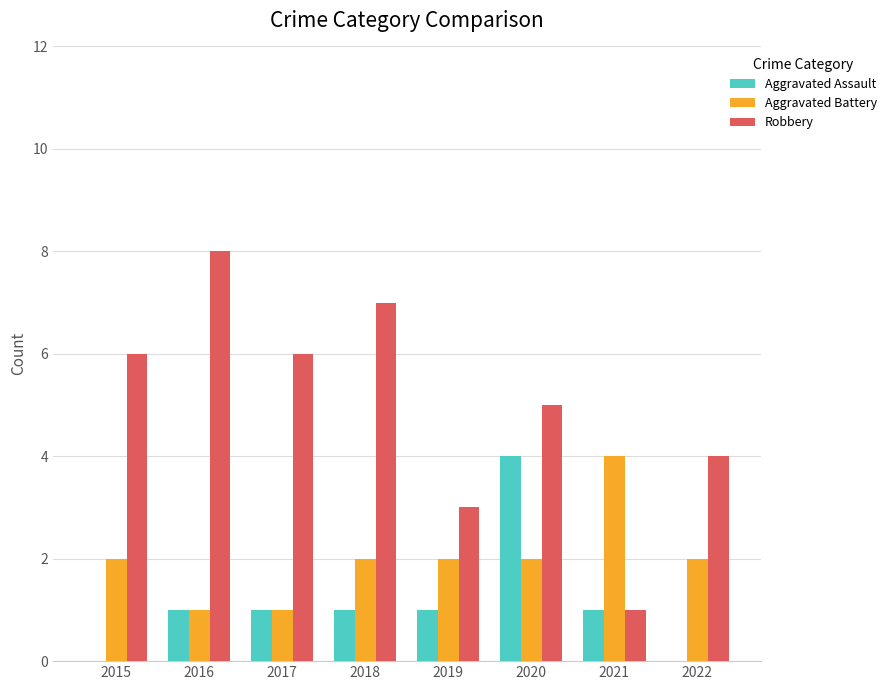

How many groups of bars are there?

8